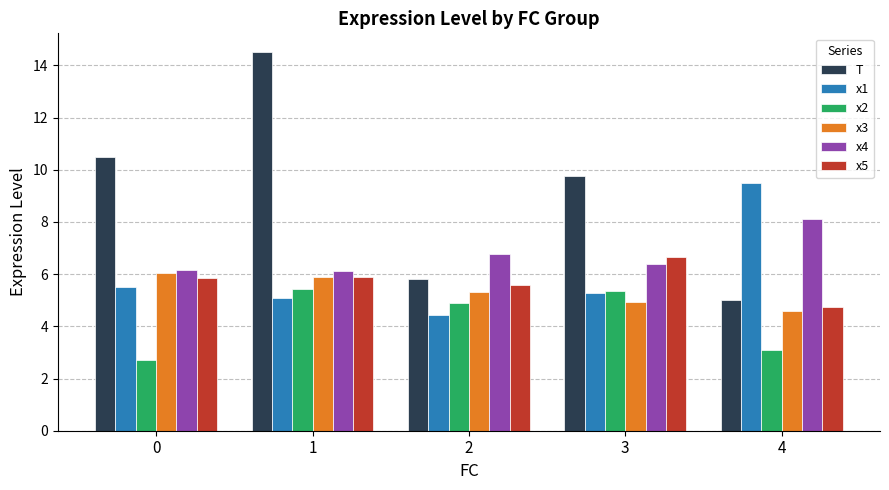

Rank the series by their maximum value, from highest to lowest.

T, x1, x4, x5, x3, x2